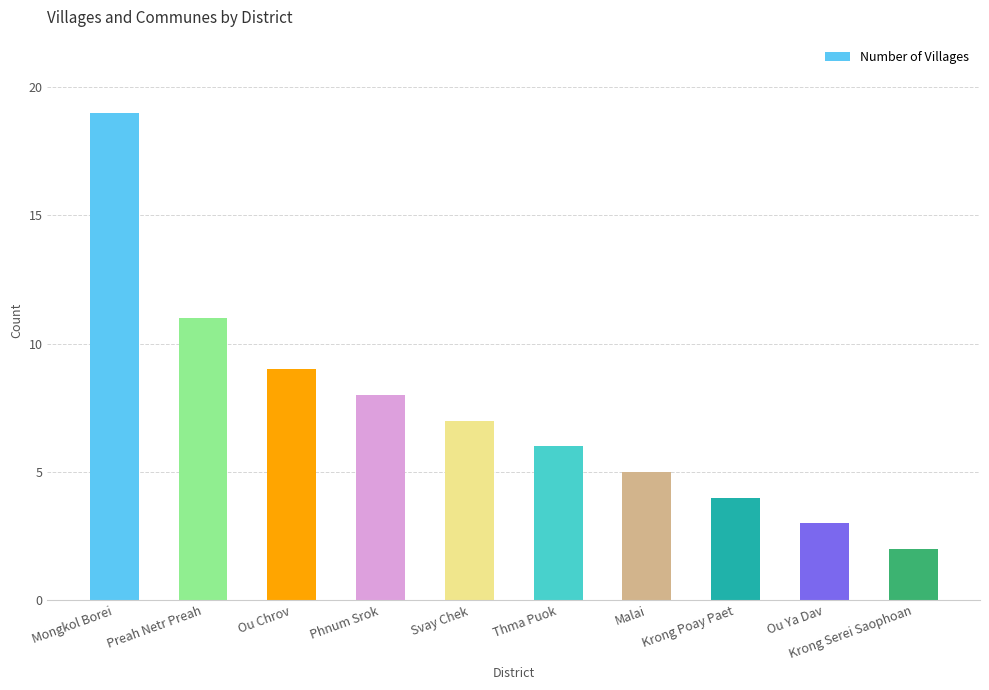

Rank the categories by value from highest to lowest.

Mongkol Borei, Preah Netr Preah, Ou Chrov, Phnum Srok, Svay Chek, Thma Puok, Malai, Krong Poay Paet, Ou Ya Dav, Krong Serei Saophoan